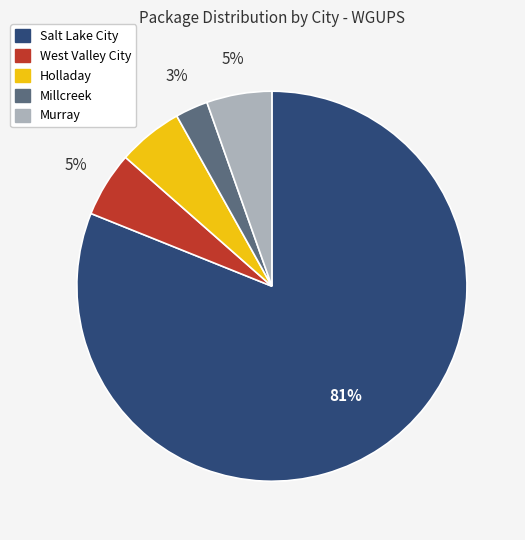

What percentage is the Holladay slice, to the nearest percent?

5%